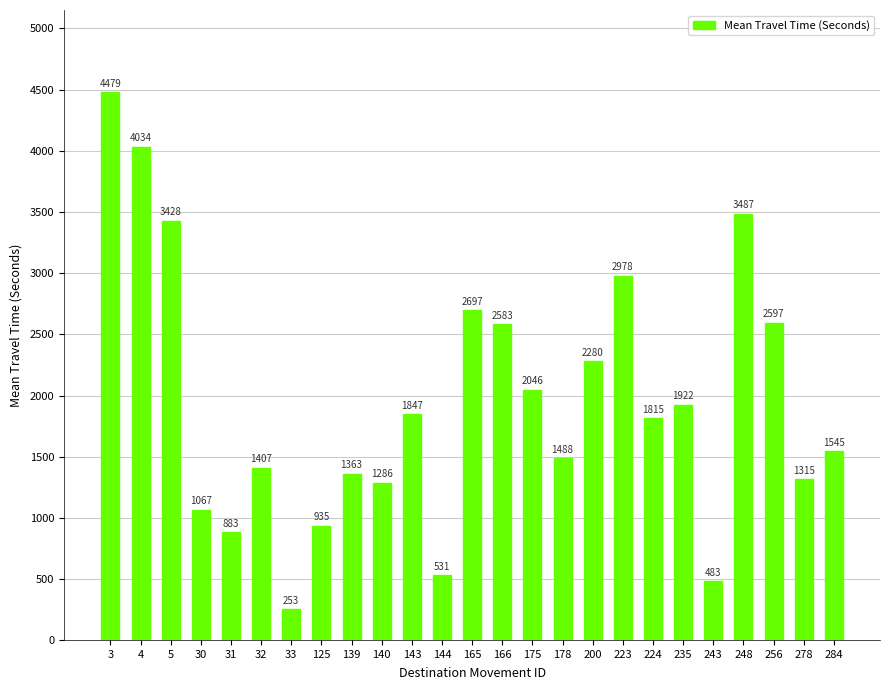

Does the chart contain any negative values?

No